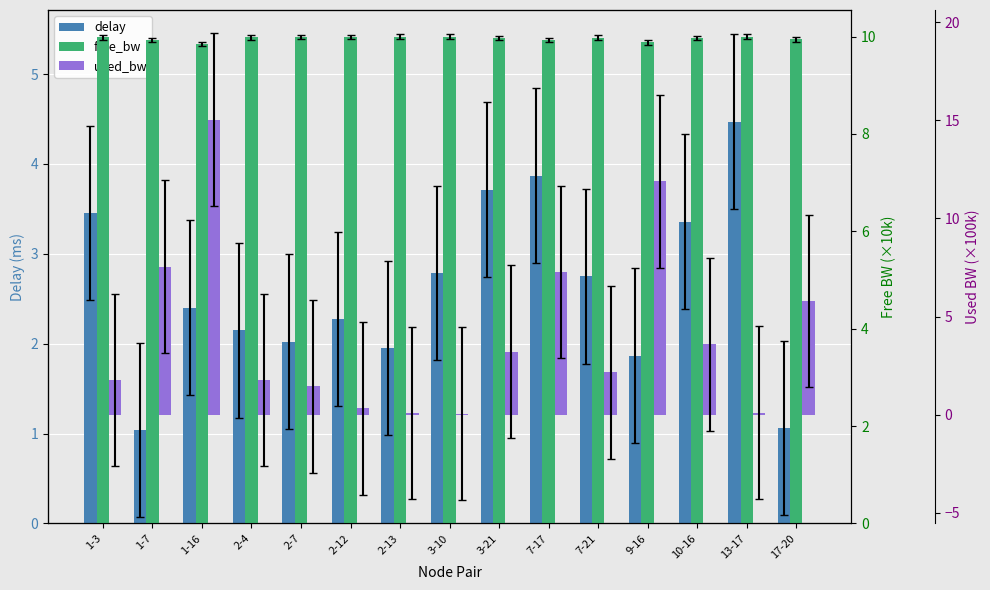

What is the difference between the delay values at 9-16 and 1-7?

0.8